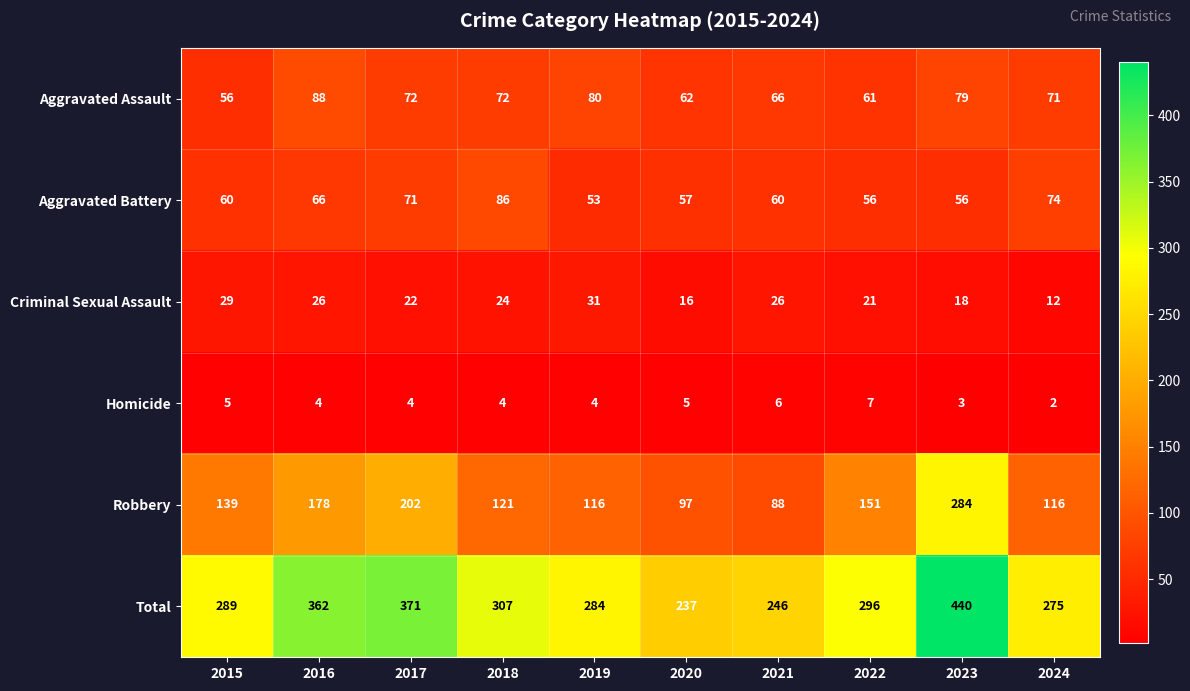

How many distinct data groups are displayed?

6